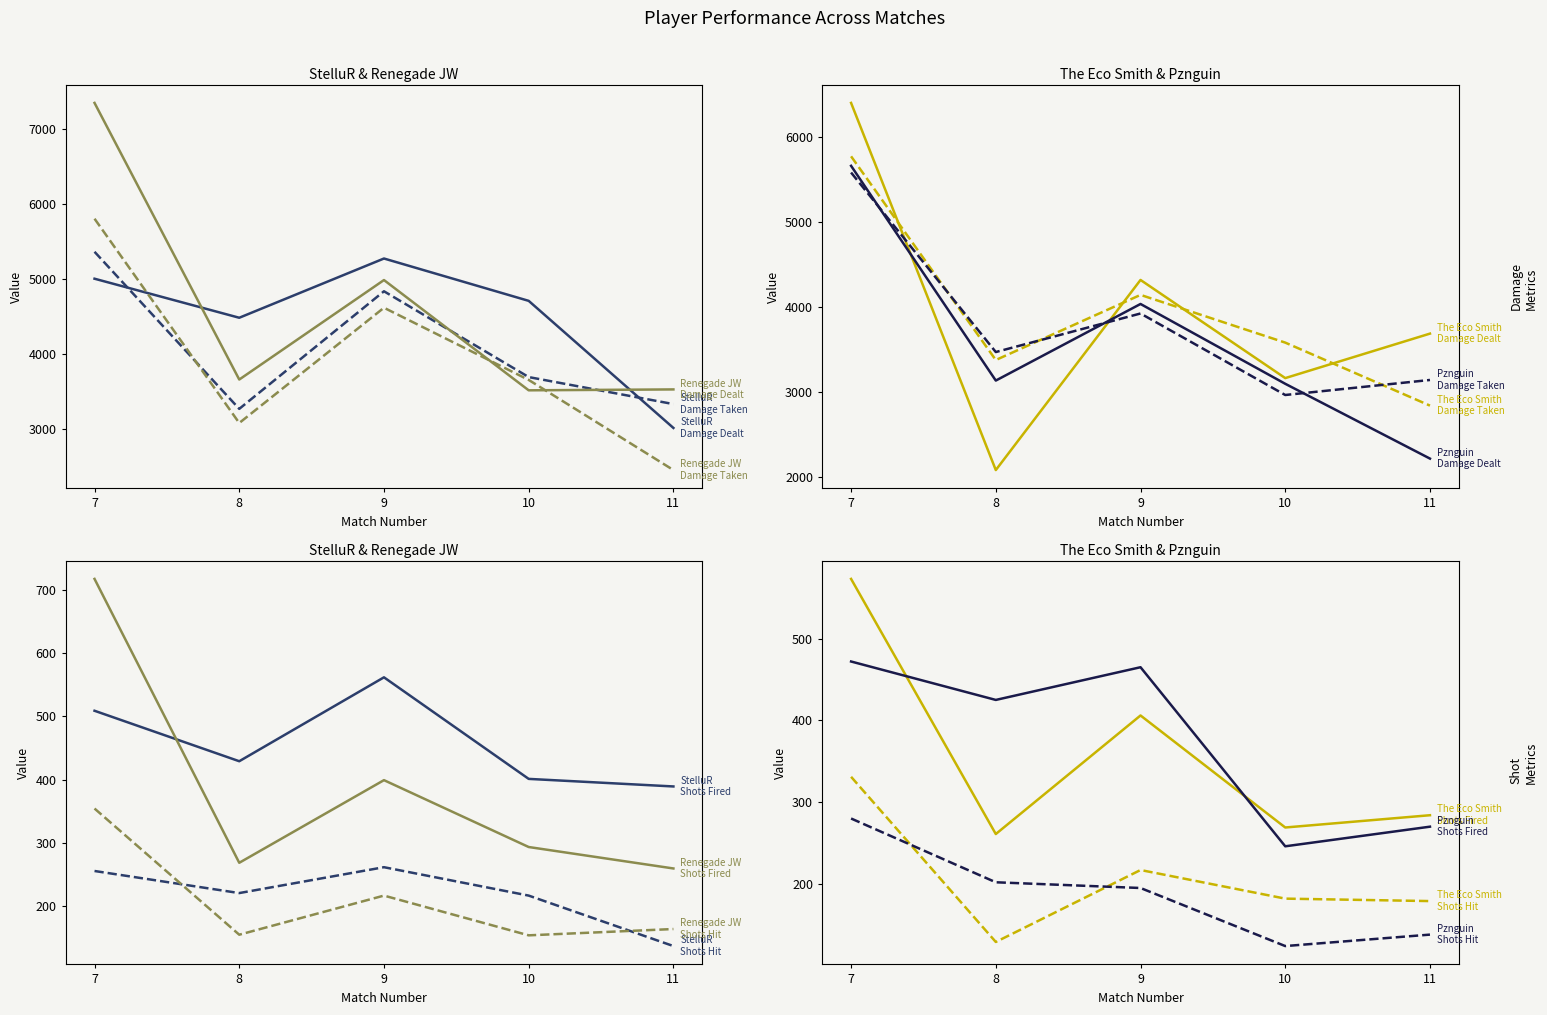

What is the minimum value for playerShotsHit?

124